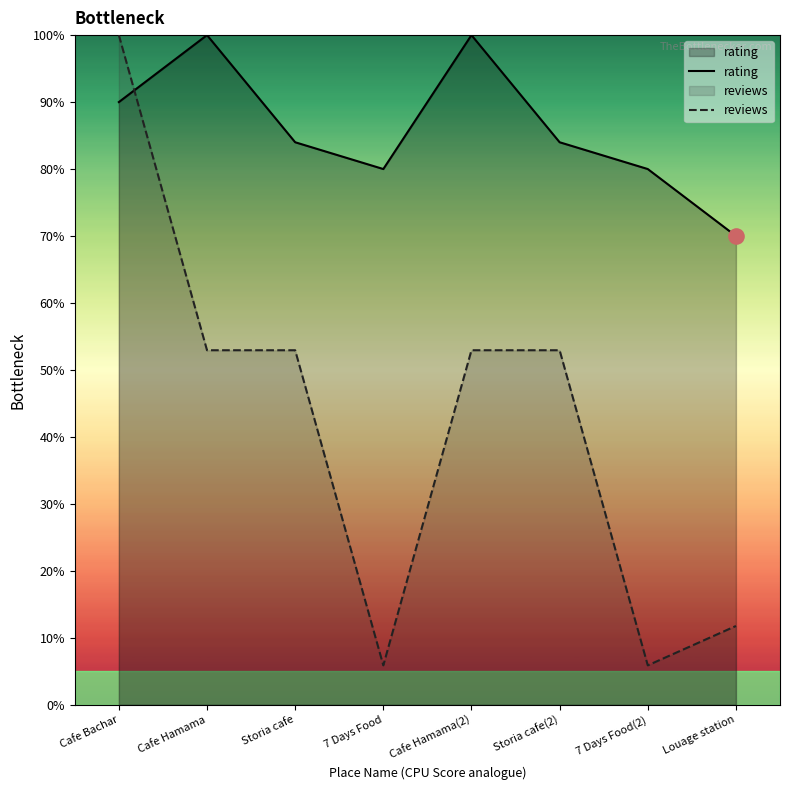

Which series has the largest total across all categories?

rating